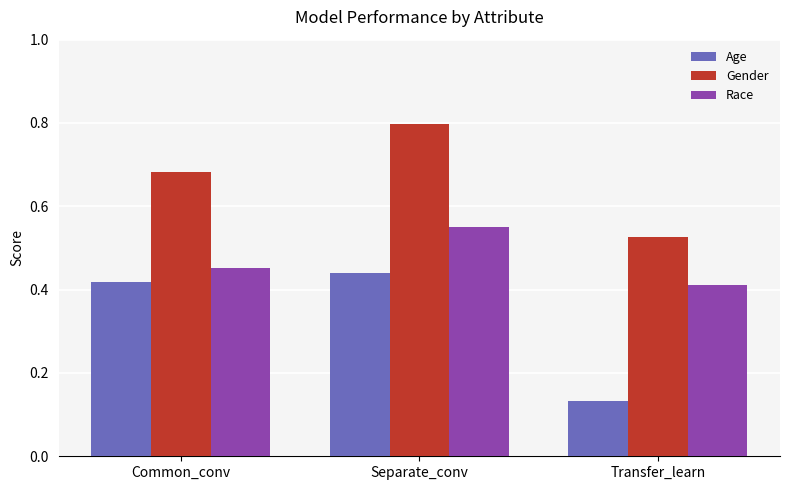

Rank the categories by Age value from highest to lowest.

Separate_conv, Common_conv, Transfer_learn